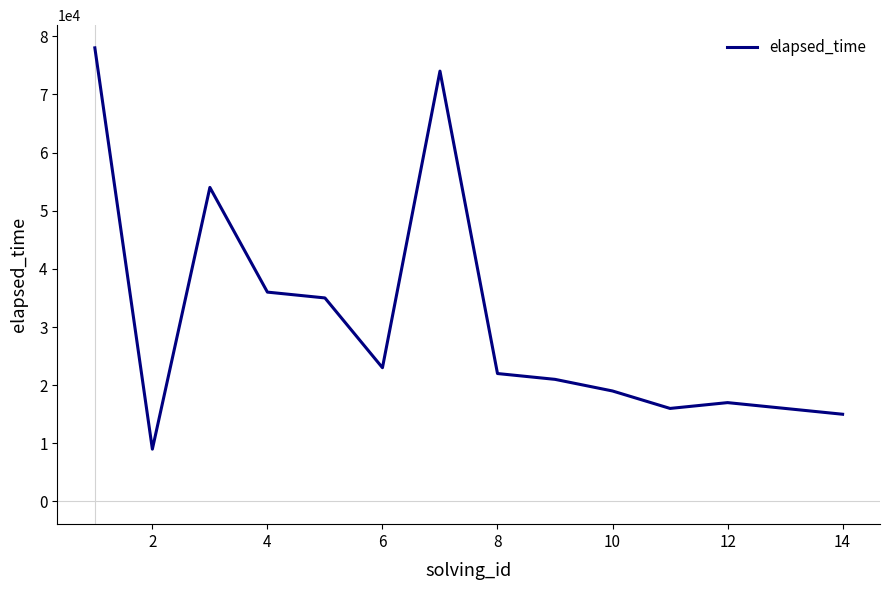

What is the difference between the maximum and minimum values?

69000